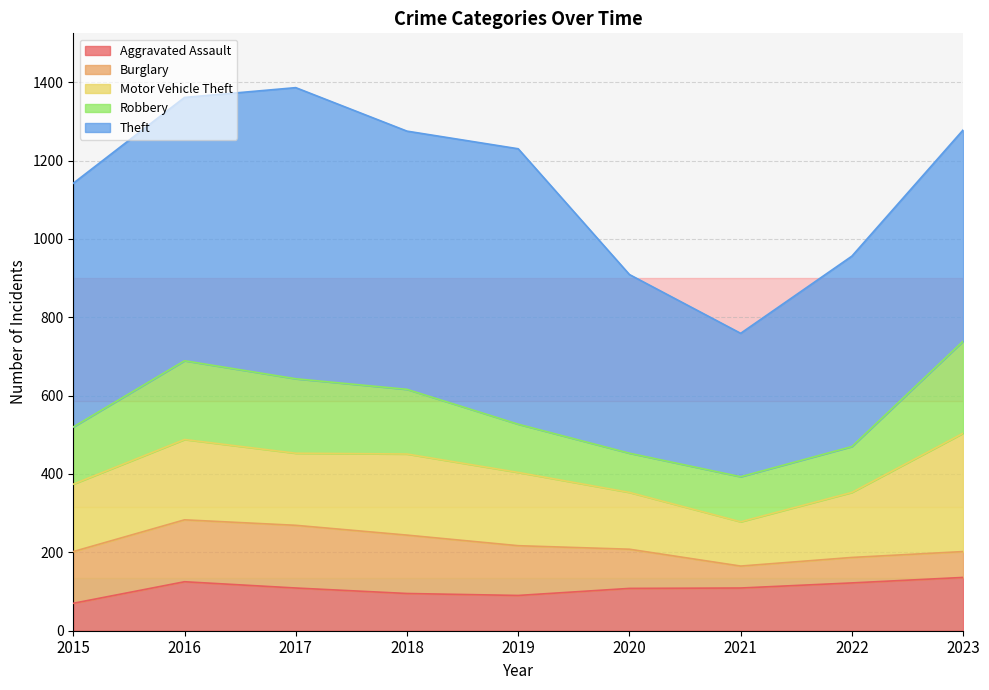

How many values in the Burglary series are below 127?

4